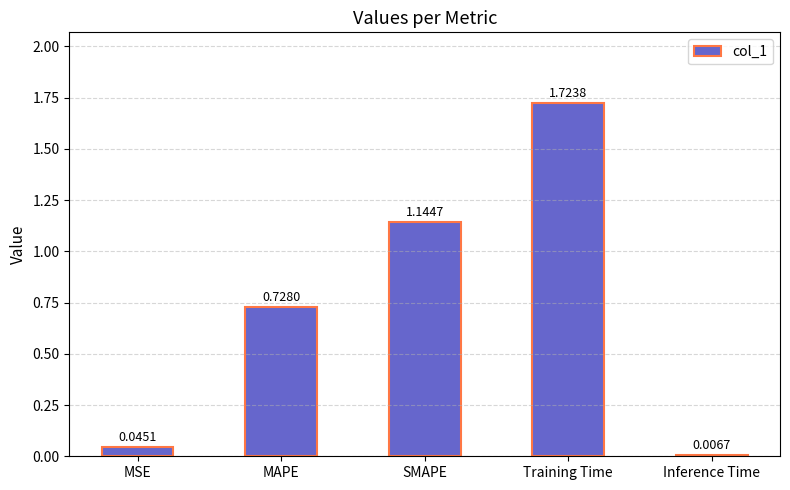

List the labels in order of value, smallest first.

Inference Time, MSE, MAPE, SMAPE, Training Time